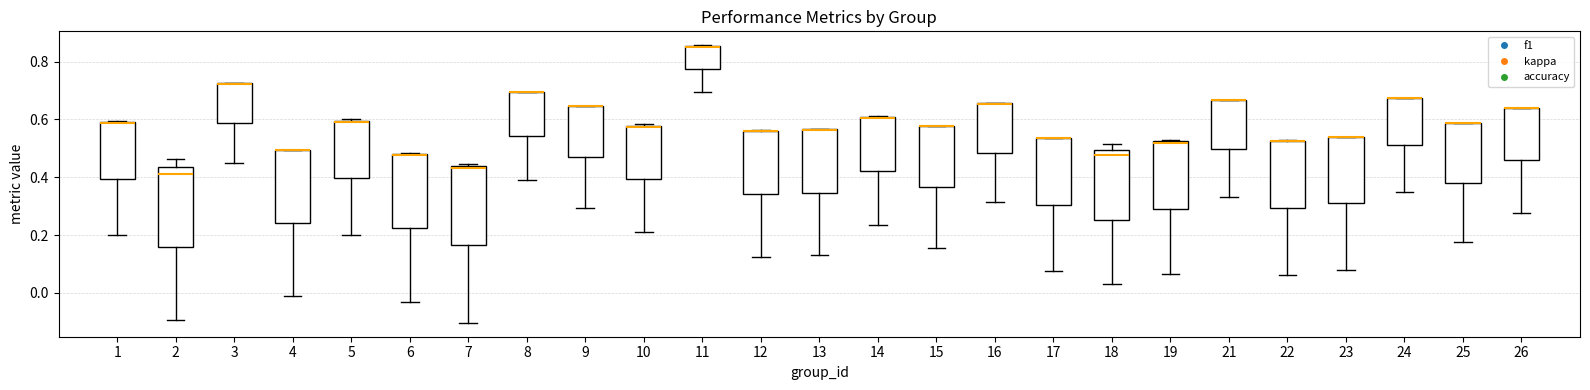

Reading left to right, read every box against the y-axis: the position of its median line, the range the box covers, and the ends of its whiskers. The values are not printed on the chart, so give them approximately, as read against the axis.

1: median 0.58 (drawn on the box's upper edge), box 0.40 to 0.60, whiskers 0.20 to 0.60
2: median 0.40, box 0.16 to 0.44, whiskers -0.10 to 0.46
3: median 0.72 (drawn on the box's upper edge), box 0.58 to 0.72, whiskers 0.46 to 0.72
4: median 0.50 (drawn on the box's upper edge), box 0.24 to 0.50, whiskers -0.02 to 0.50
5: median 0.60 (drawn on the box's upper edge), box 0.40 to 0.60, whiskers 0.20 to 0.60
6: median 0.48 (drawn on the box's upper edge), box 0.22 to 0.48, whiskers -0.04 to 0.48
7: median 0.44, box 0.16 to 0.44, whiskers -0.10 to 0.44
8: median 0.70 (drawn on the box's upper edge), box 0.54 to 0.70, whiskers 0.38 to 0.70
9: median 0.64 (drawn on the box's upper edge), box 0.48 to 0.64, whiskers 0.30 to 0.64
10: median 0.58, box 0.40 to 0.58, whiskers 0.22 to 0.58
11: median 0.86 (drawn on the box's upper edge), box 0.78 to 0.86, whiskers 0.70 to 0.86
12: median 0.56 (drawn on the box's upper edge), box 0.34 to 0.56, whiskers 0.12 to 0.56
13: median 0.56 (drawn on the box's upper edge), box 0.34 to 0.56, whiskers 0.12 to 0.56
14: median 0.60 (drawn on the box's upper edge), box 0.42 to 0.60, whiskers 0.24 to 0.62
15: median 0.58 (drawn on the box's upper edge), box 0.36 to 0.58, whiskers 0.16 to 0.58
16: median 0.66 (drawn on the box's upper edge), box 0.48 to 0.66, whiskers 0.32 to 0.66
17: median 0.54 (drawn on the box's upper edge), box 0.30 to 0.54, whiskers 0.08 to 0.54
18: median 0.48, box 0.26 to 0.50, whiskers 0.04 to 0.52
19: median 0.52, box 0.30 to 0.52, whiskers 0.06 to 0.52
21: median 0.66 (drawn on the box's upper edge), box 0.50 to 0.66, whiskers 0.34 to 0.66
22: median 0.52 (drawn on the box's upper edge), box 0.30 to 0.52, whiskers 0.06 to 0.52
23: median 0.54 (drawn on the box's upper edge), box 0.30 to 0.54, whiskers 0.08 to 0.54
24: median 0.68 (drawn on the box's upper edge), box 0.52 to 0.68, whiskers 0.34 to 0.68
25: median 0.58 (drawn on the box's upper edge), box 0.38 to 0.58, whiskers 0.18 to 0.58
26: median 0.64 (drawn on the box's upper edge), box 0.46 to 0.64, whiskers 0.28 to 0.64